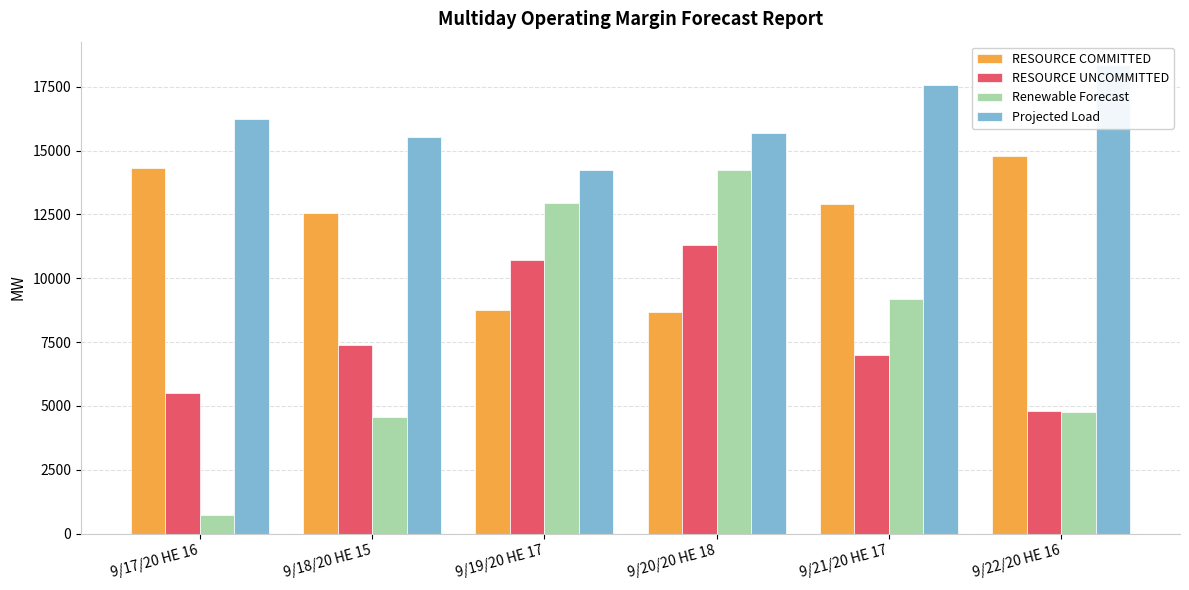

How many groups of bars are there?

6